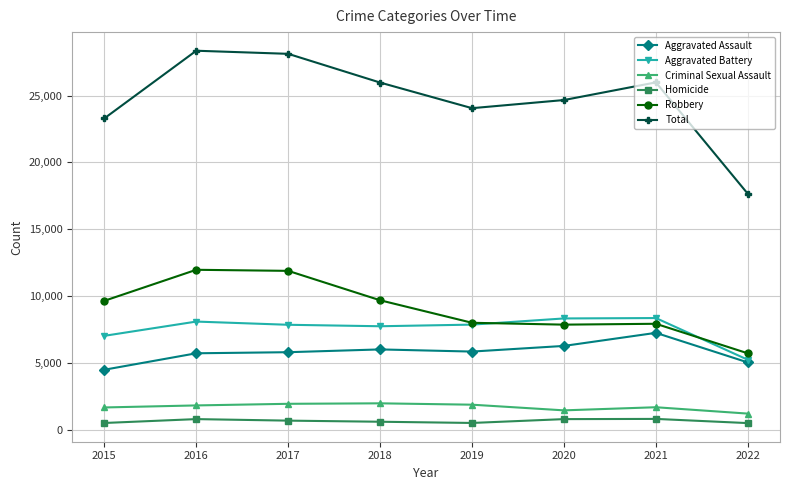

What is the value of the Aggravated Battery point at the 4th from the left?

7735